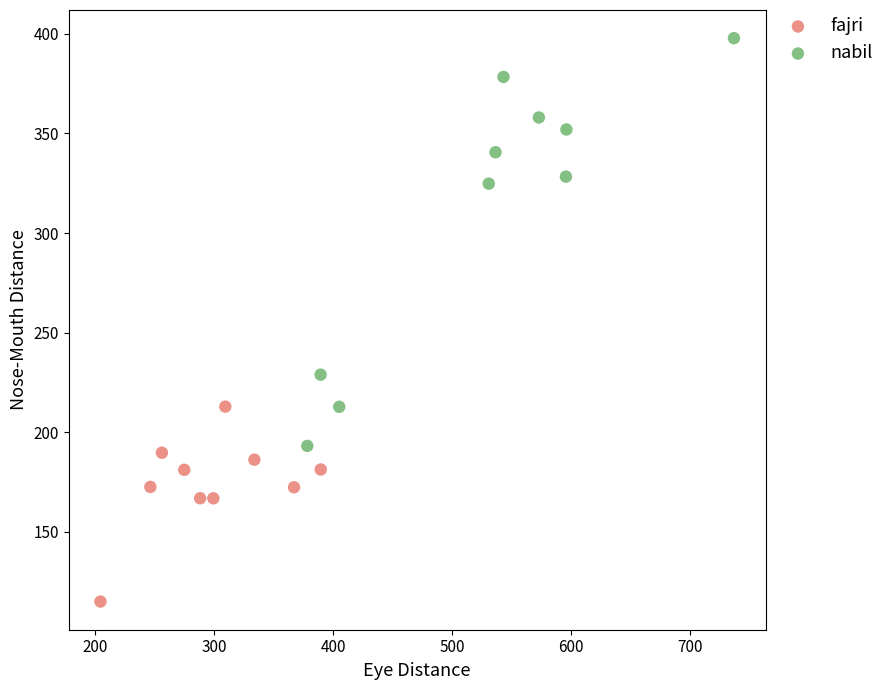

Which series has the largest Y range (max minus min)?

nabil